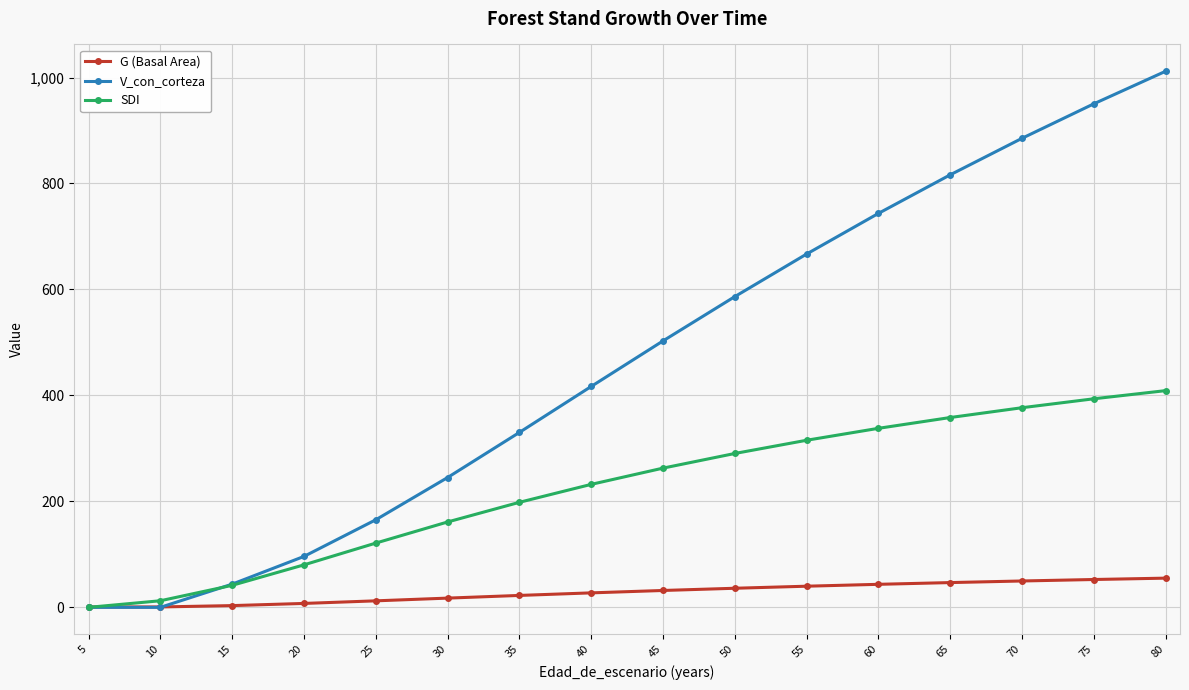

At which category does the chart reach its peak across all series?

80